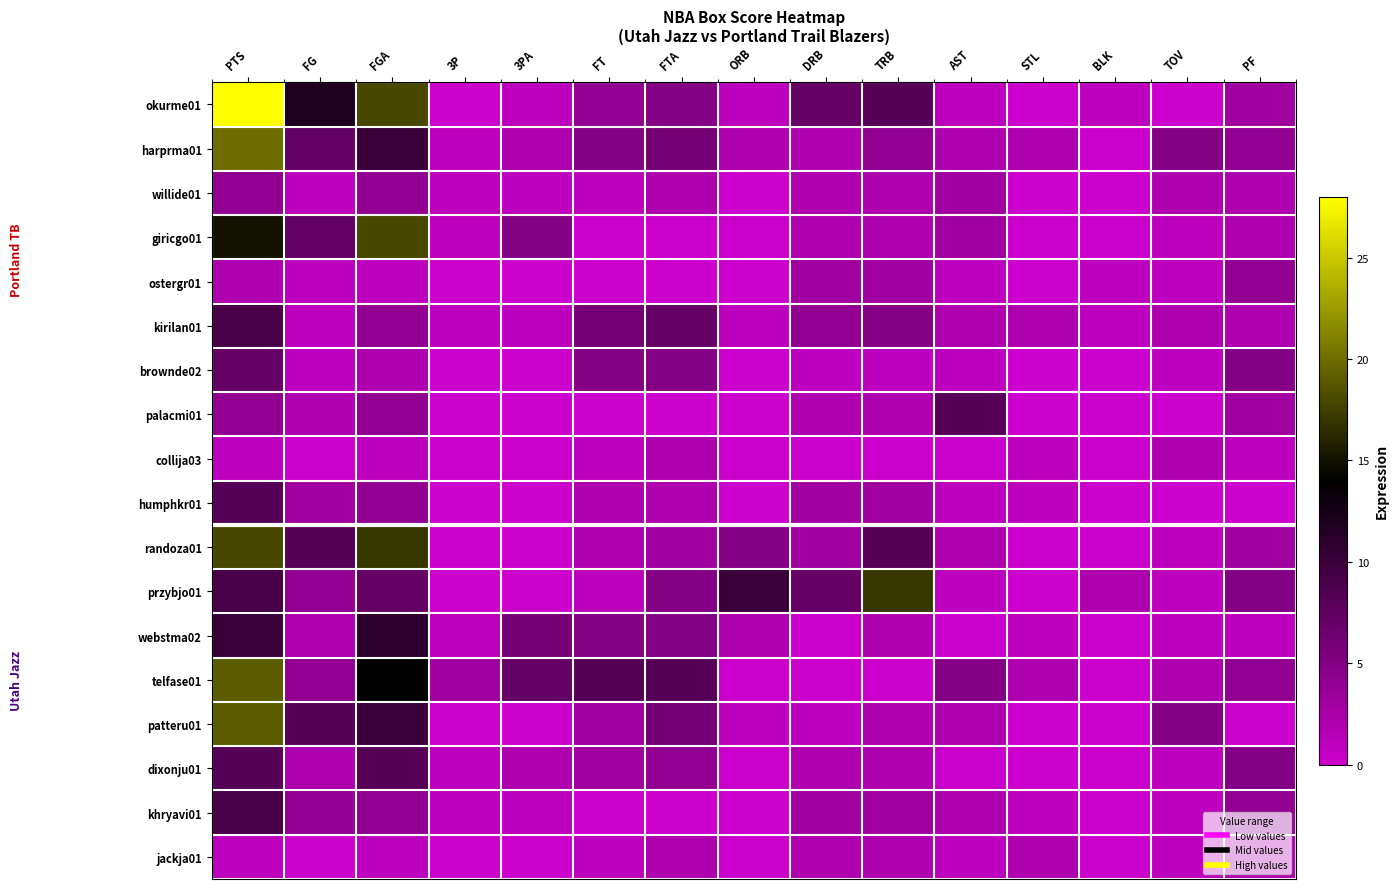

At which category does the chart reach its minimum across all series?

3P